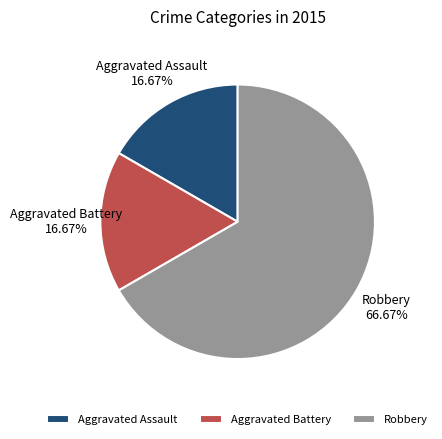

Which category accounts for the majority?

Robbery